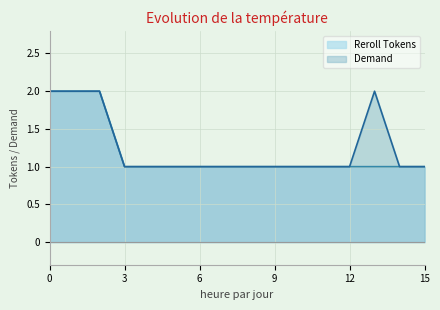

How many lines are shown in the chart?

2